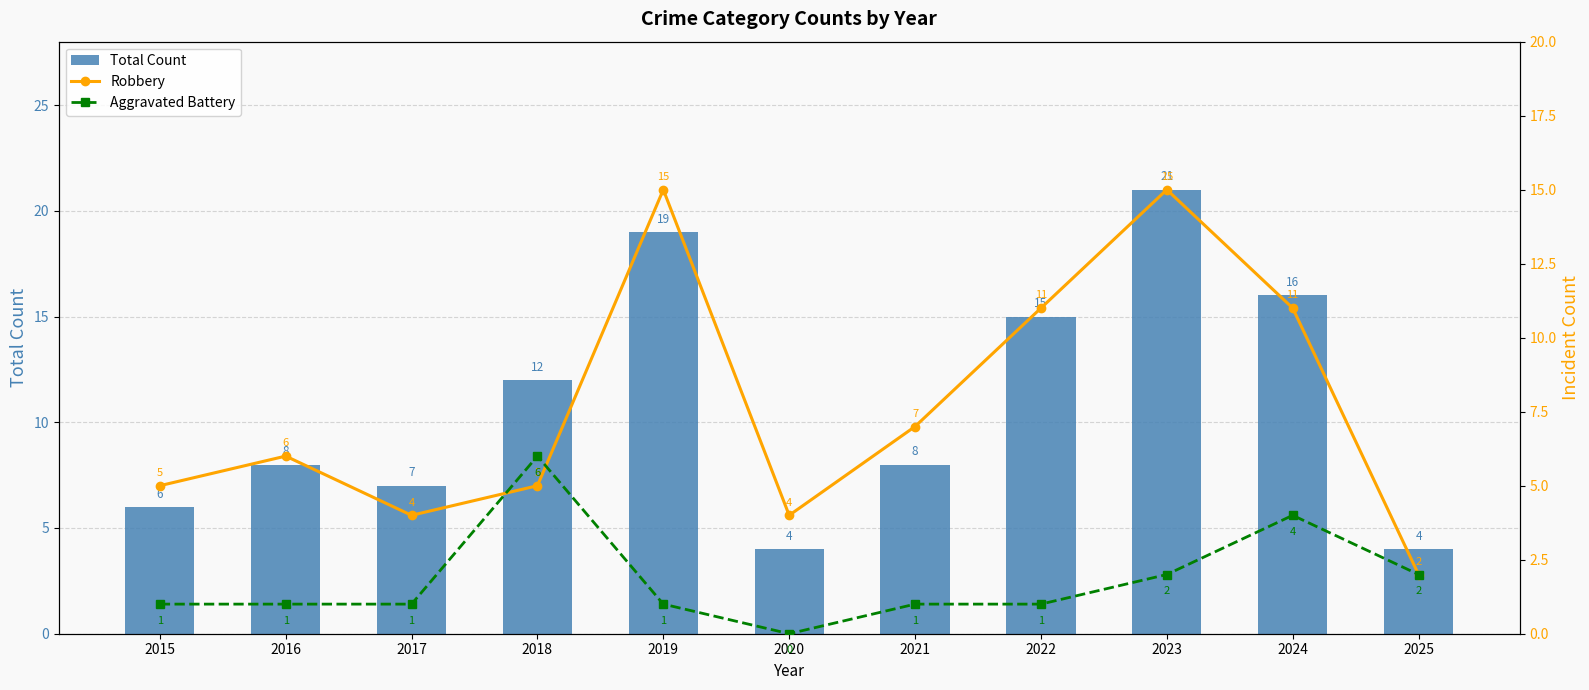

Which category has the lowest value across all series?

2020